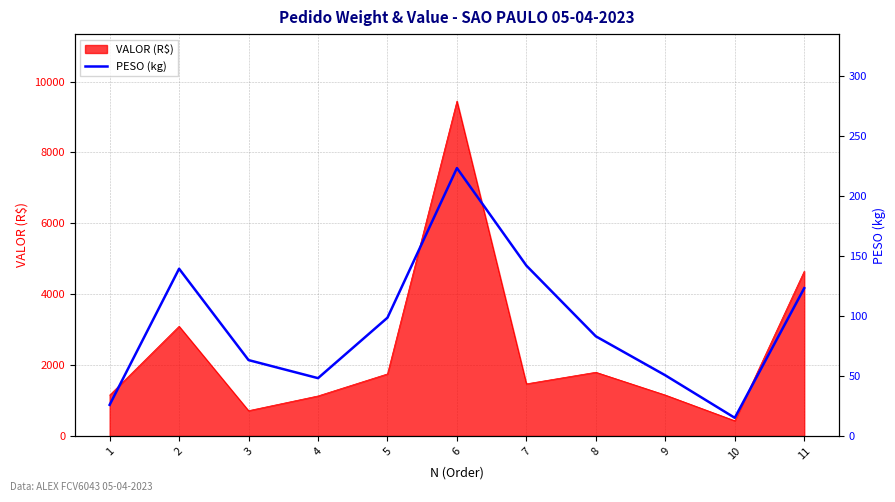

What is the ratio of the value at 2 to the value at 4?

2.9